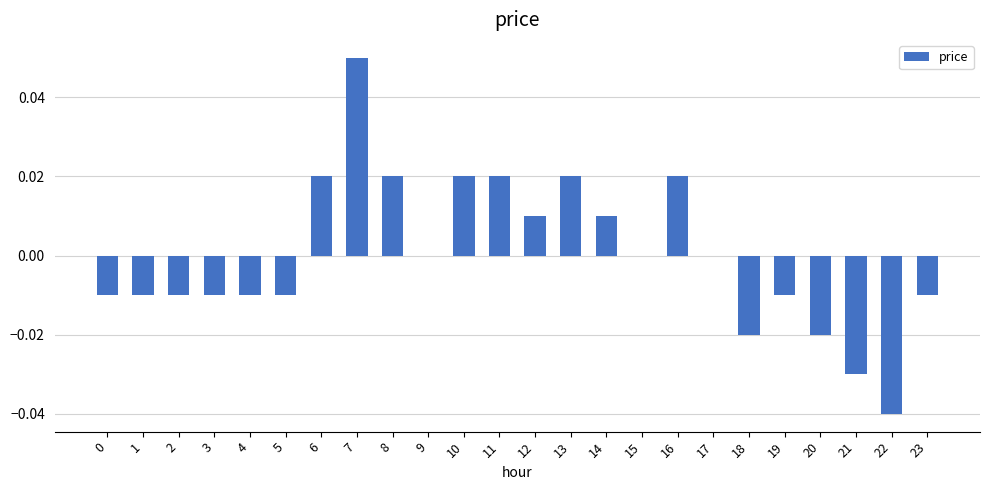

True or false: the data shows 0.0 at 16.

True